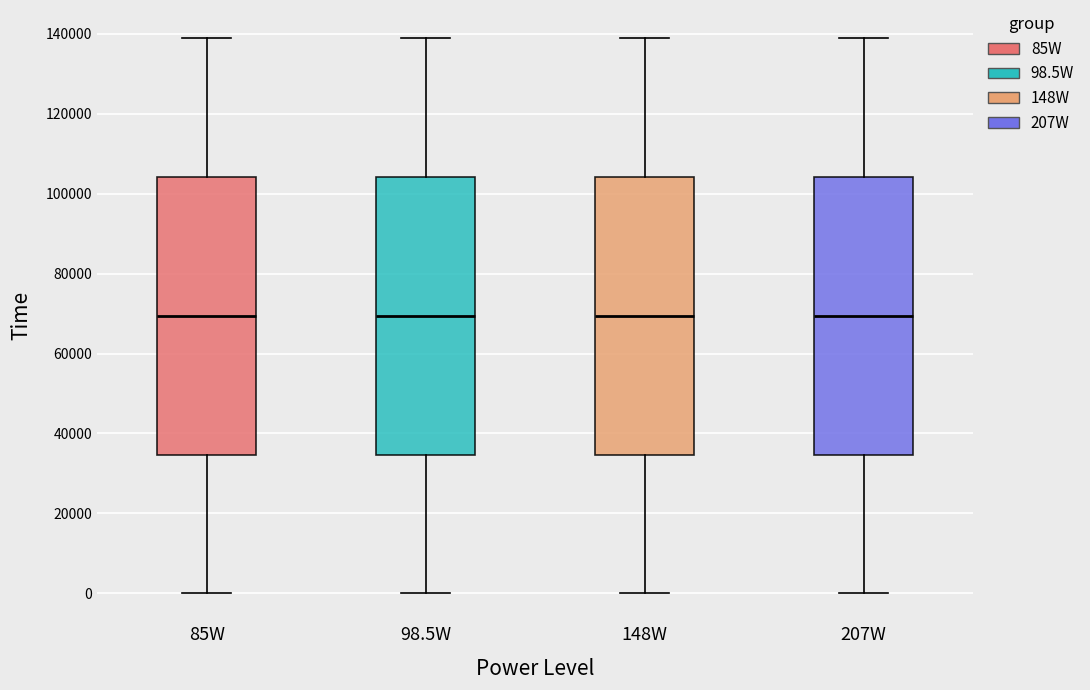

Reading left to right, transcribe this box plot: for each box, give where its median line is, the range the box spans, and where its two whiskers end, as read against the y-axis. The values are not printed on the chart, so give them approximately, as read against the axis.

85W: median 70000, box 34000 to 104000, whiskers 0 to 138000
98.5W: median 70000, box 34000 to 104000, whiskers 0 to 138000
148W: median 70000, box 34000 to 104000, whiskers 0 to 138000
207W: median 70000, box 34000 to 104000, whiskers 0 to 138000